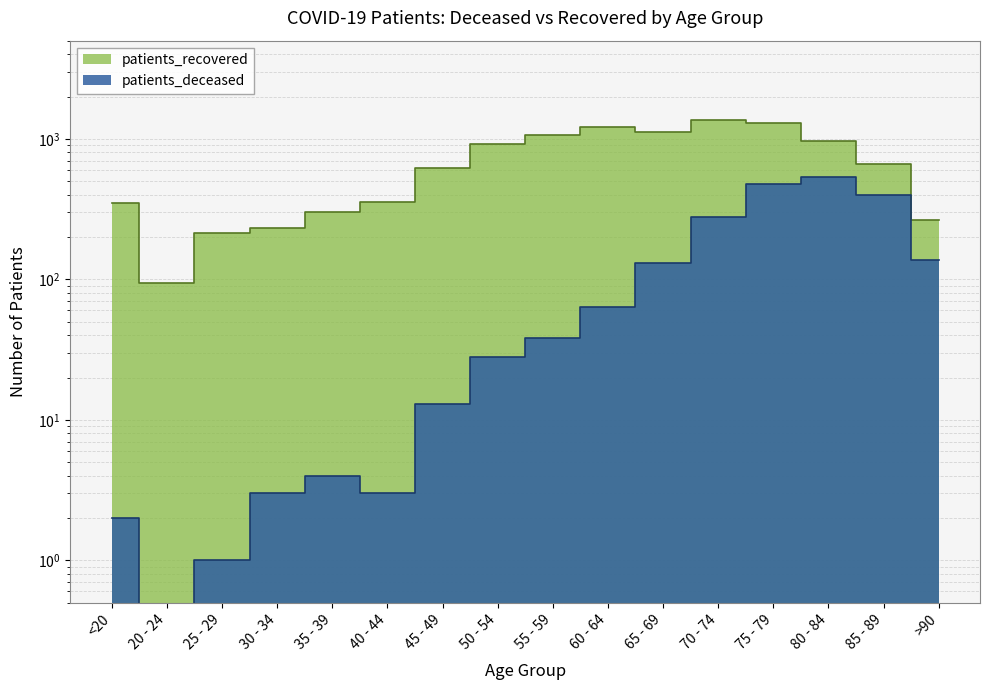

List the series in order of their peak value, lowest first.

patients_deceased, patients_recovered